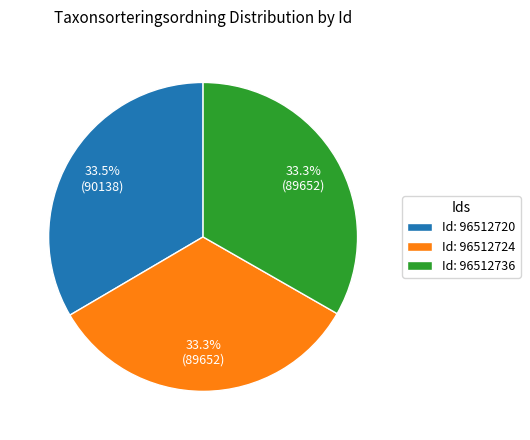

Approximately how many times larger is the value at Id: 96512724 compared to Id: 96512720?

1.0